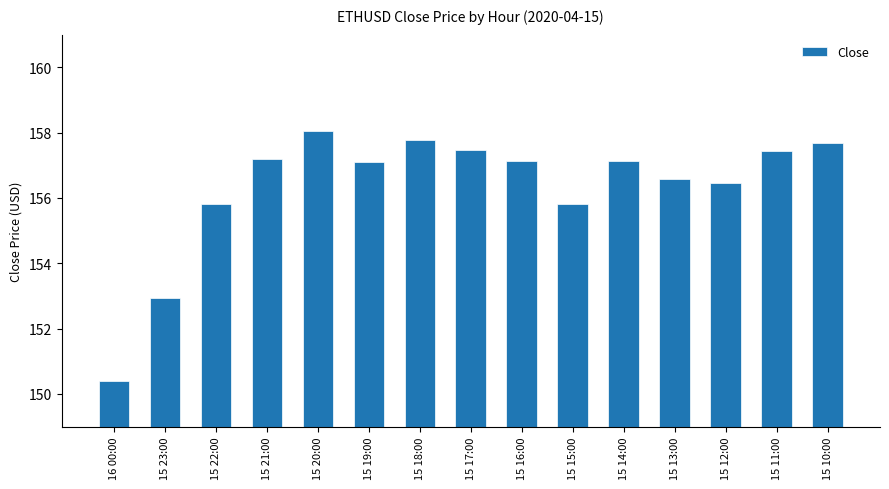

The value at 15 13:00 is 156.6. True or false?

True